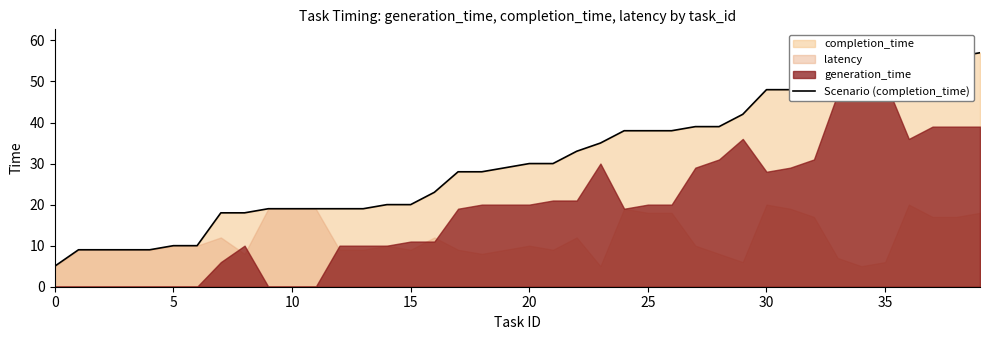

What is the change in value from 15 to 16?

+3